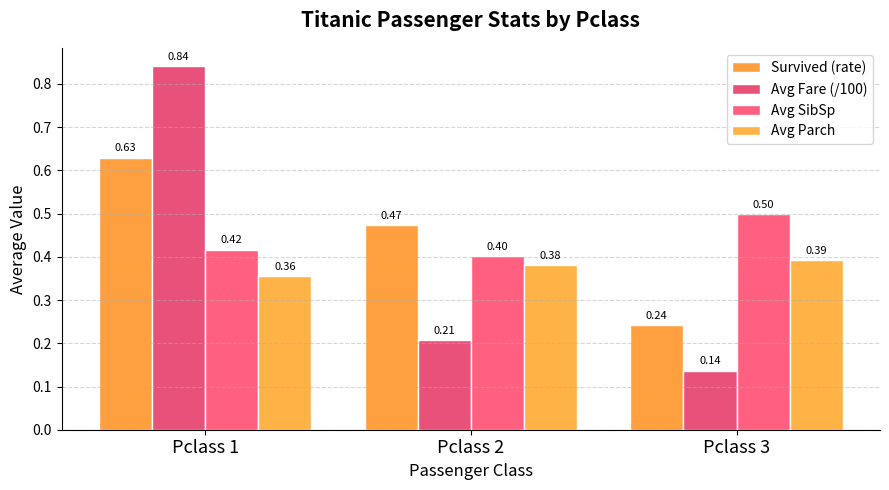

How many groups of bars are there?

3